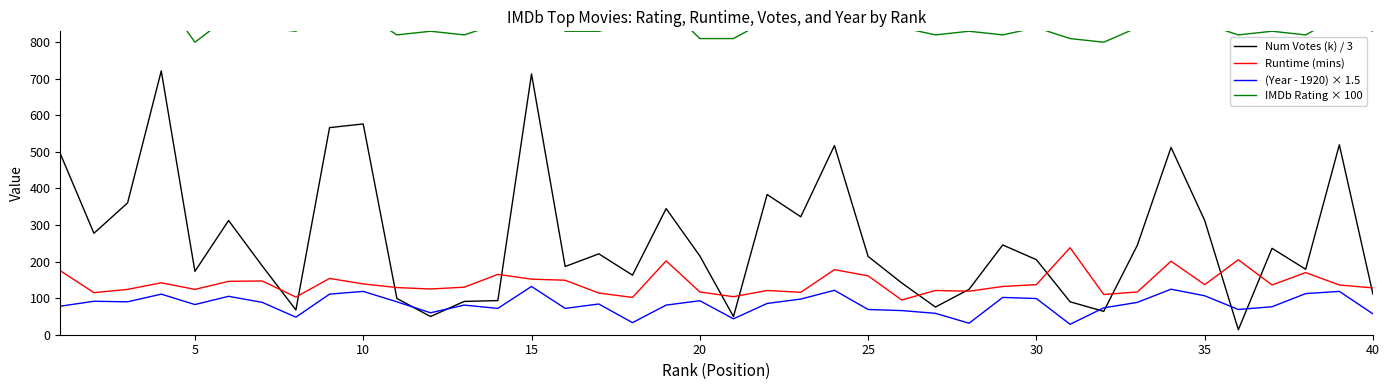

At how many categories does at least one series exceed 232?

40